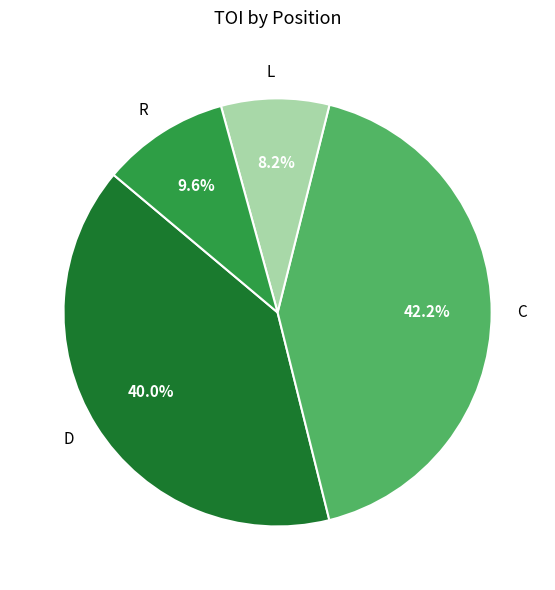

Is there any slice that represents more than half of the pie?

No